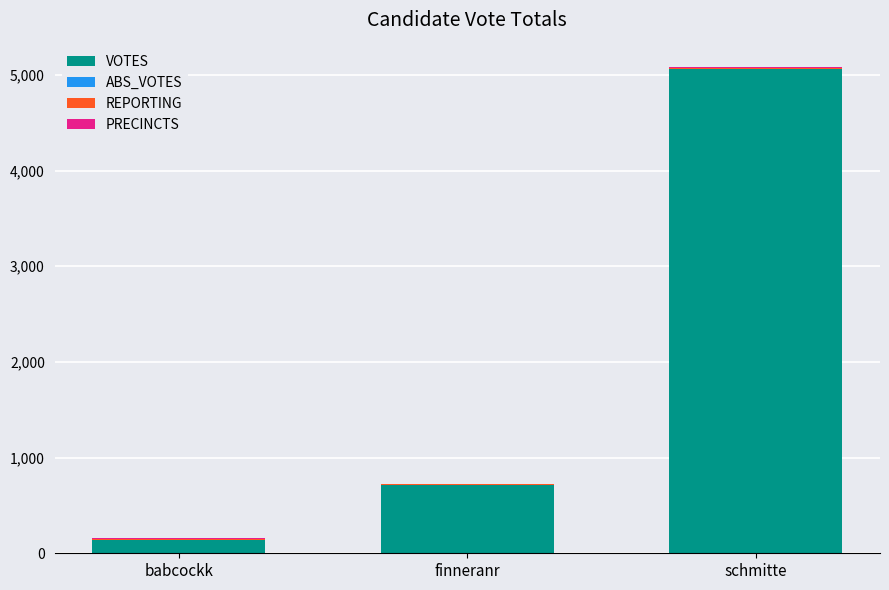

What is the average value of the VOTES series?

1972